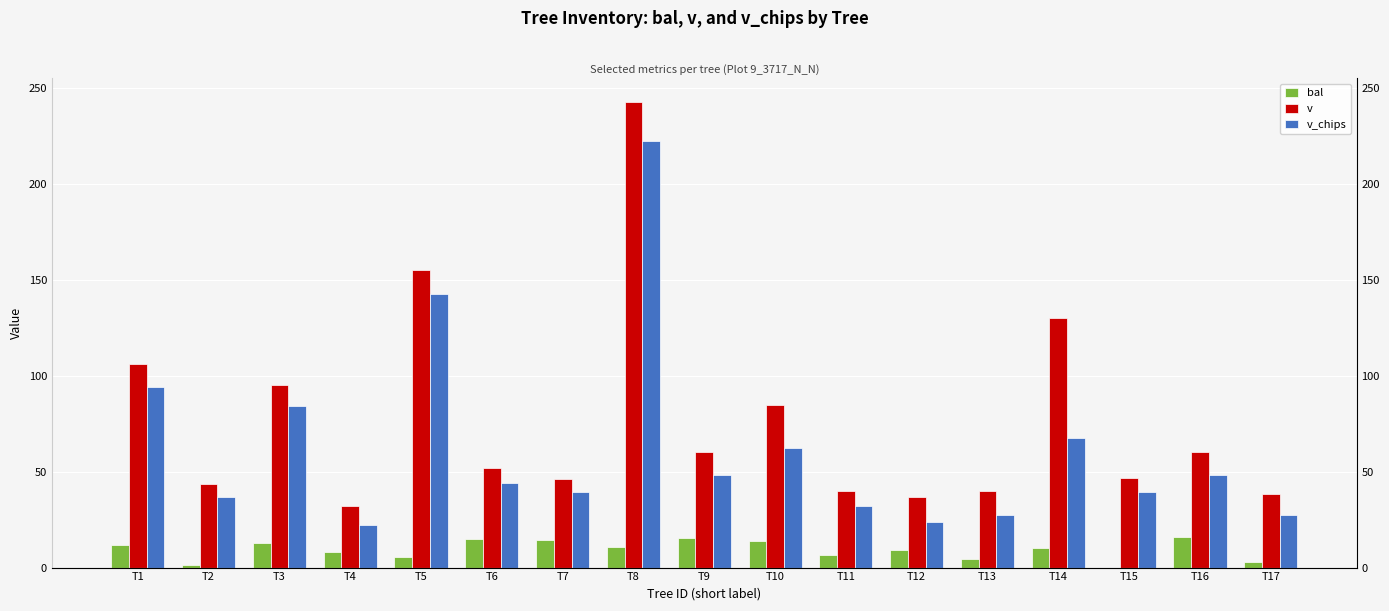

How many groups of bars are there?

17